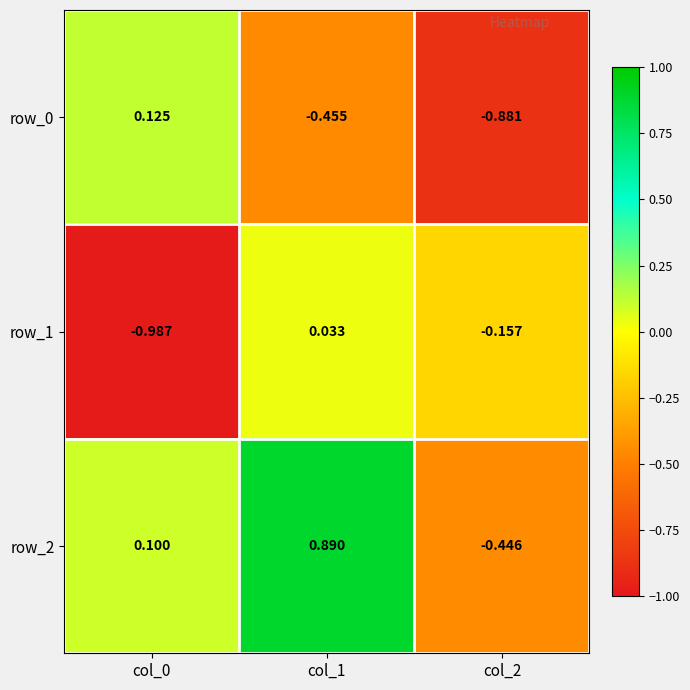

How many negative values does the row_2 series have?

1